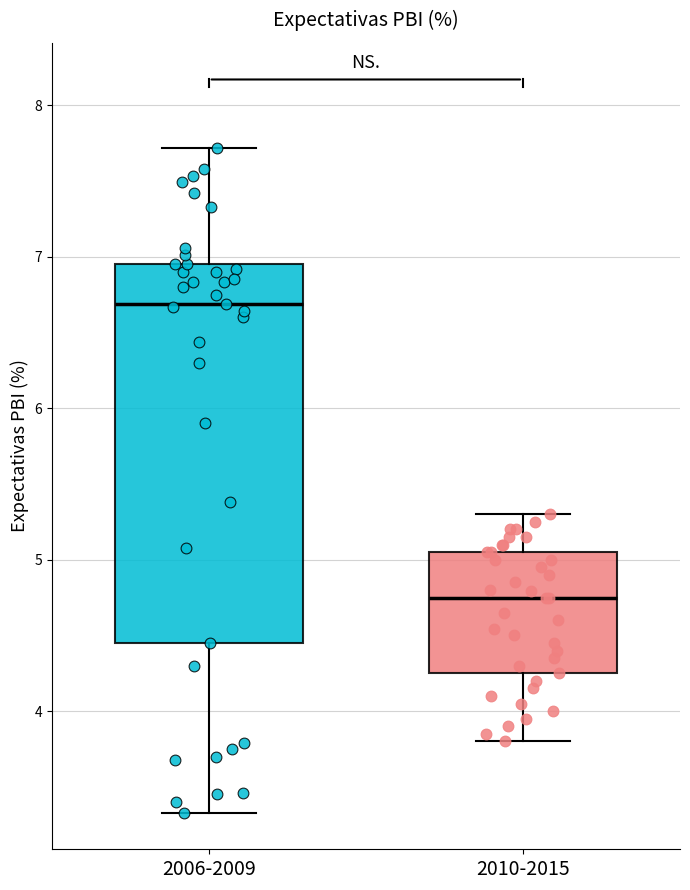

Reading left to right, read every box against the y-axis: the position of its median line, the range the box covers, and the ends of its whiskers. The values are not printed on the chart, so give them approximately, as read against the axis.

2006-2009: median 6.7, box 4.5 to 7.0, whiskers 3.3 to 7.7
2010-2015: median 4.8, box 4.3 to 5.1, whiskers 3.8 to 5.3